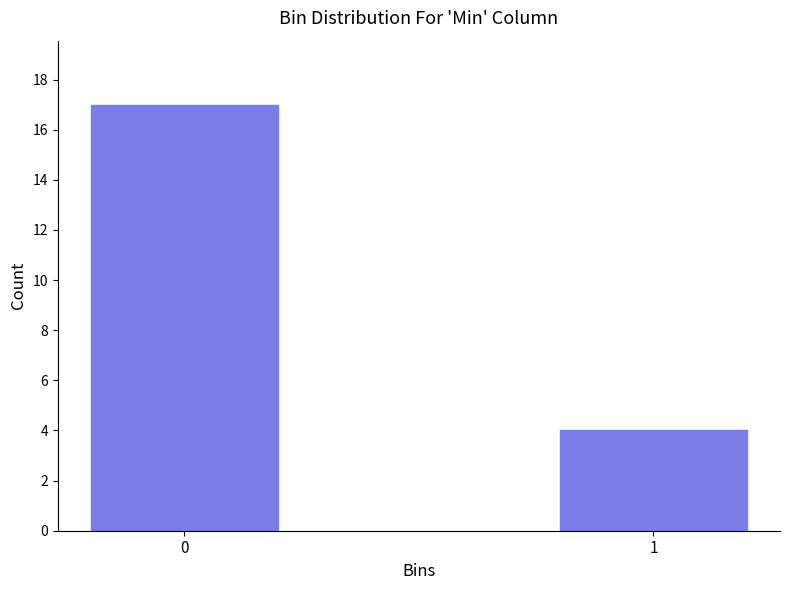

Reading right to left, what are all the values shown in this chart?

1=4	0=17